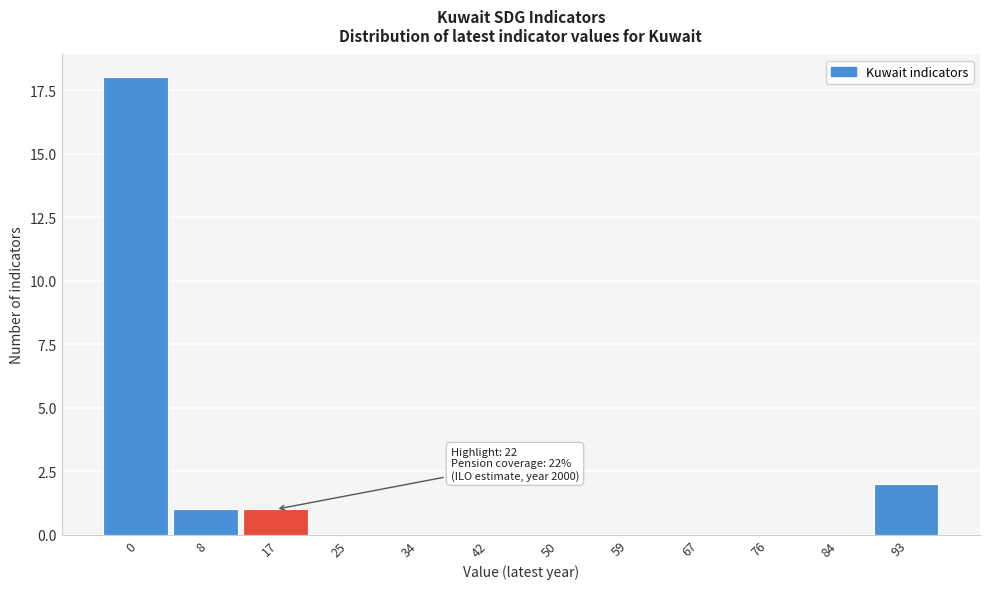

Reading left to right, extract all data points from this chart.

0=18	8=1	17=1	25=0	34=0	42=0	50=0	59=0	67=0	76=0	84=0	93=2